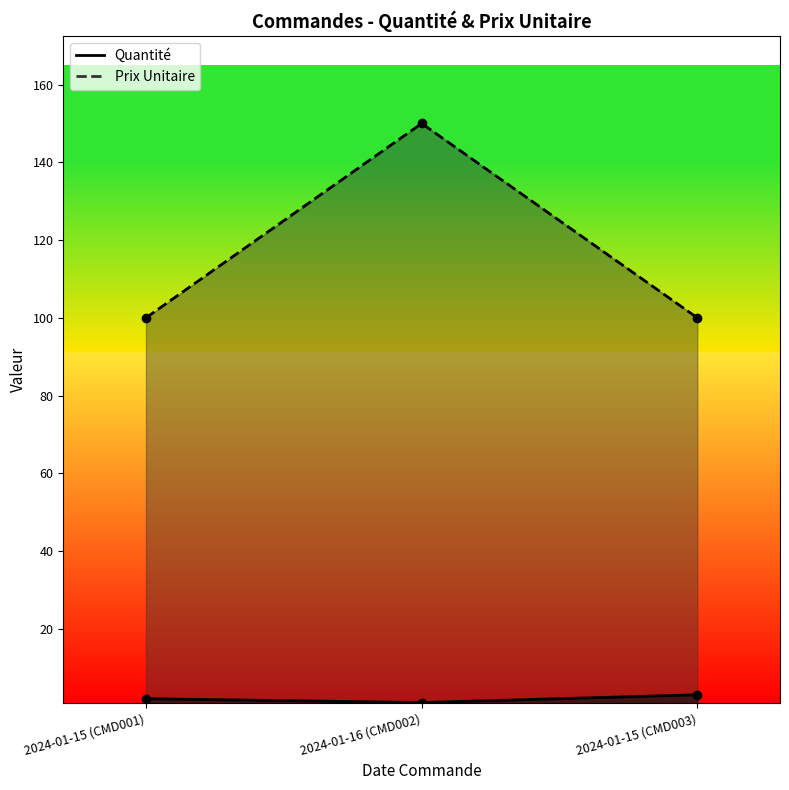

Reading left to right, list all the values displayed in this chart.

Quantité: 2.0	1.0	3.0
Prix Unitaire: 100.0	150.0	100.0